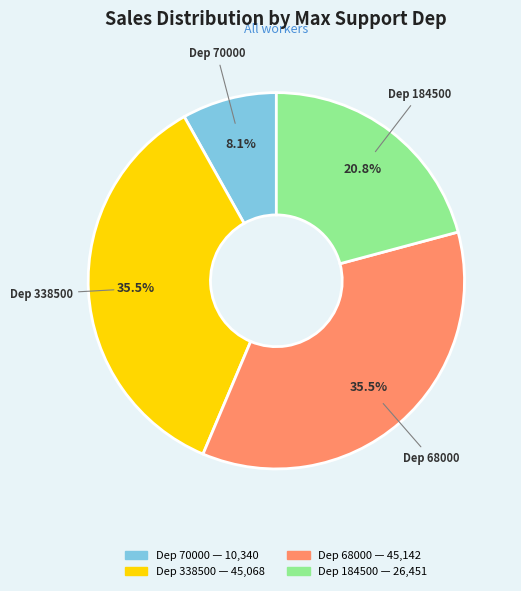

Is there any slice that represents more than half of the pie?

No